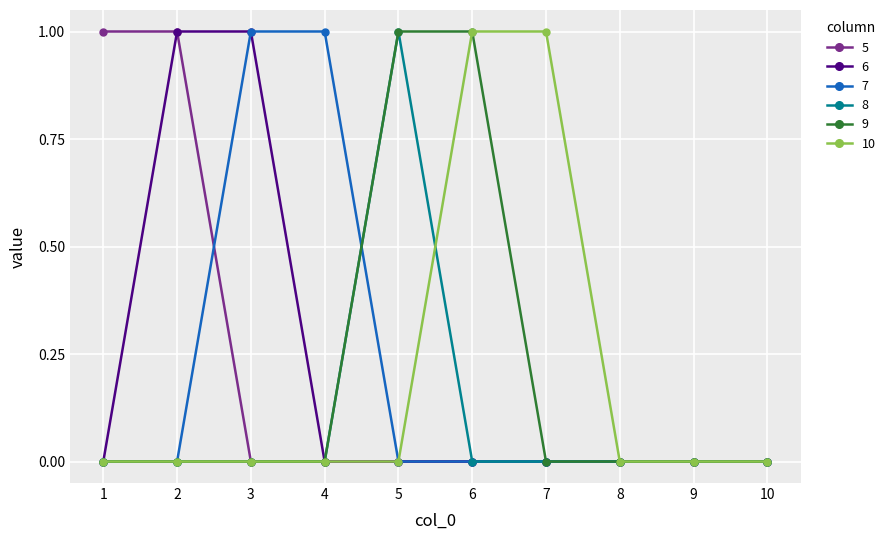

What is the value of the 10 point at the 6th from the left?

1